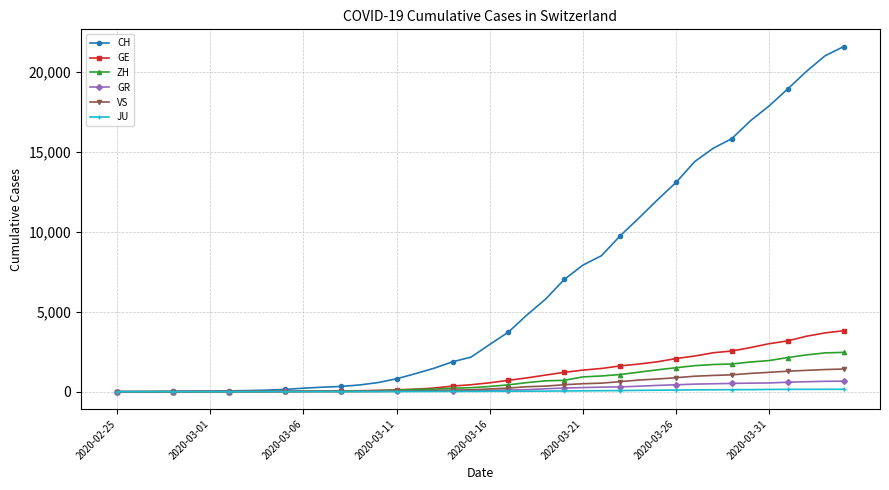

Which series has the largest range (max minus min)?

CH